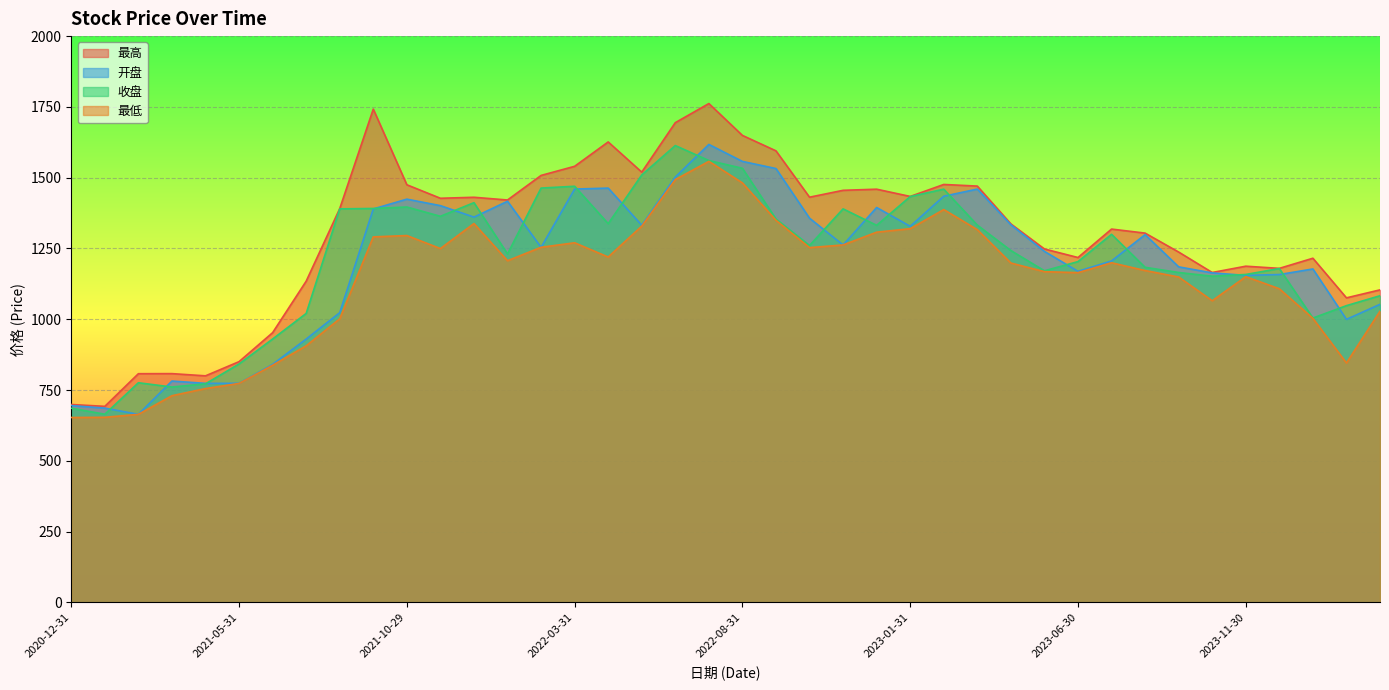

What is the lowest value of the 开盘 series?

664.1